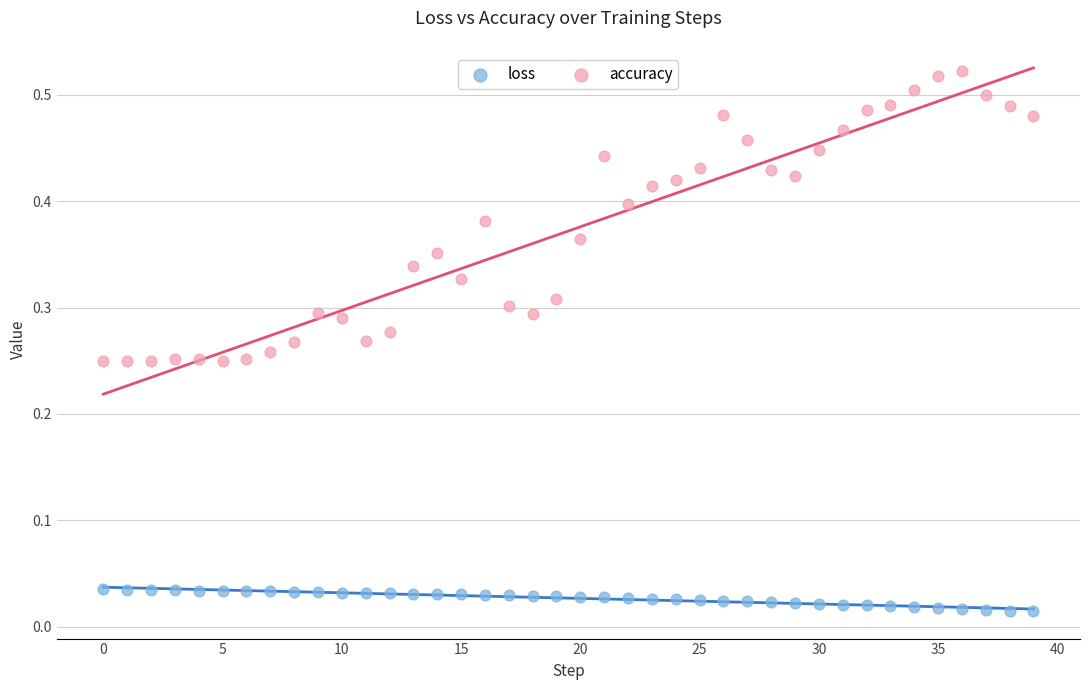

Which series contains the lowest Y value?

loss